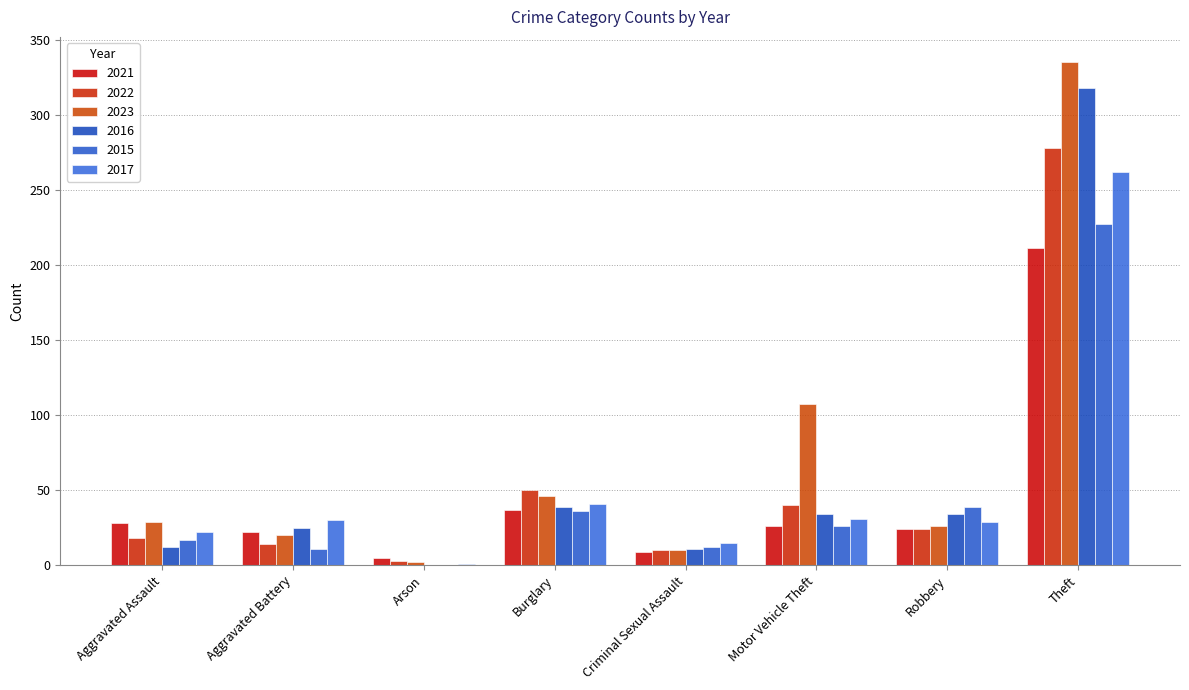

Rank the series at Aggravated Battery from highest to lowest value.

2017, 2016, 2021, 2023, 2022, 2015